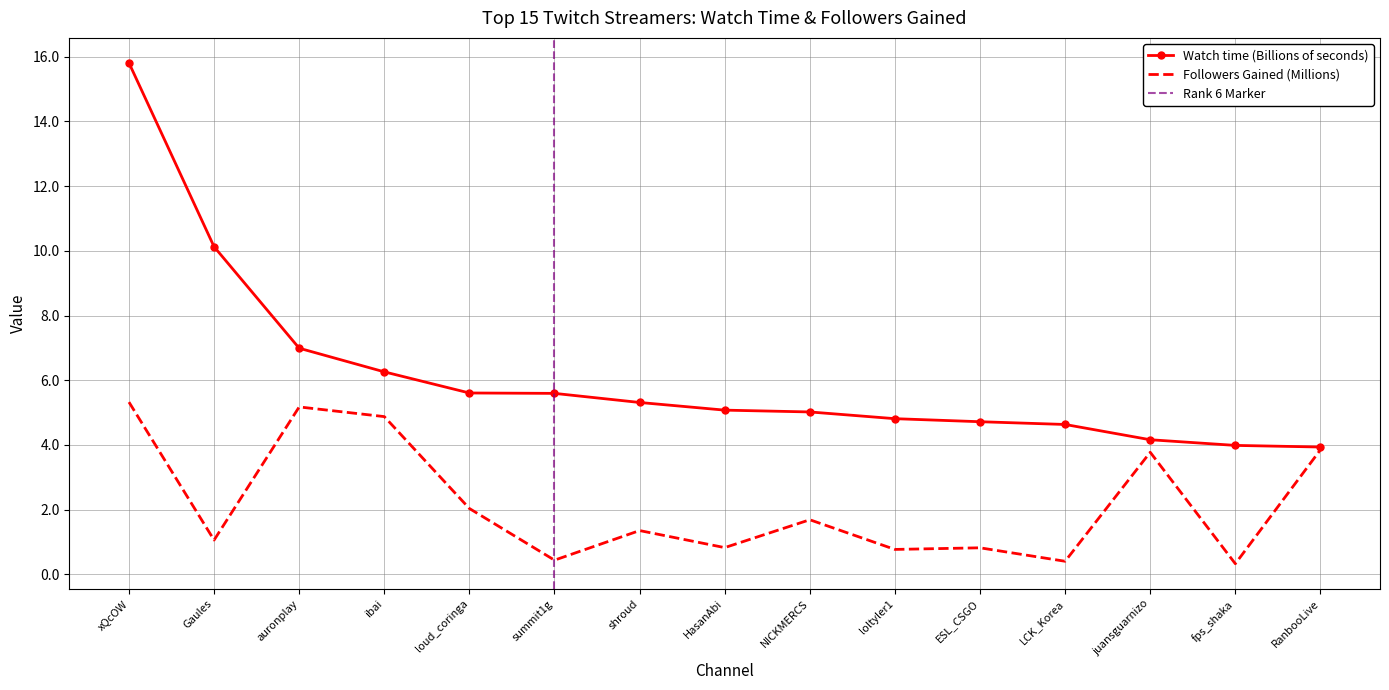

List the labels in order of Watch time (B) value, largest first.

xQcOW, Gaules, auronplay, ibai, loud_coringa, summit1g, shroud, HasanAbi, NICKMERCS, loltyler1, ESL_CSGO, LCK_Korea, juansguarnizo, fps_shaka, RanbooLive